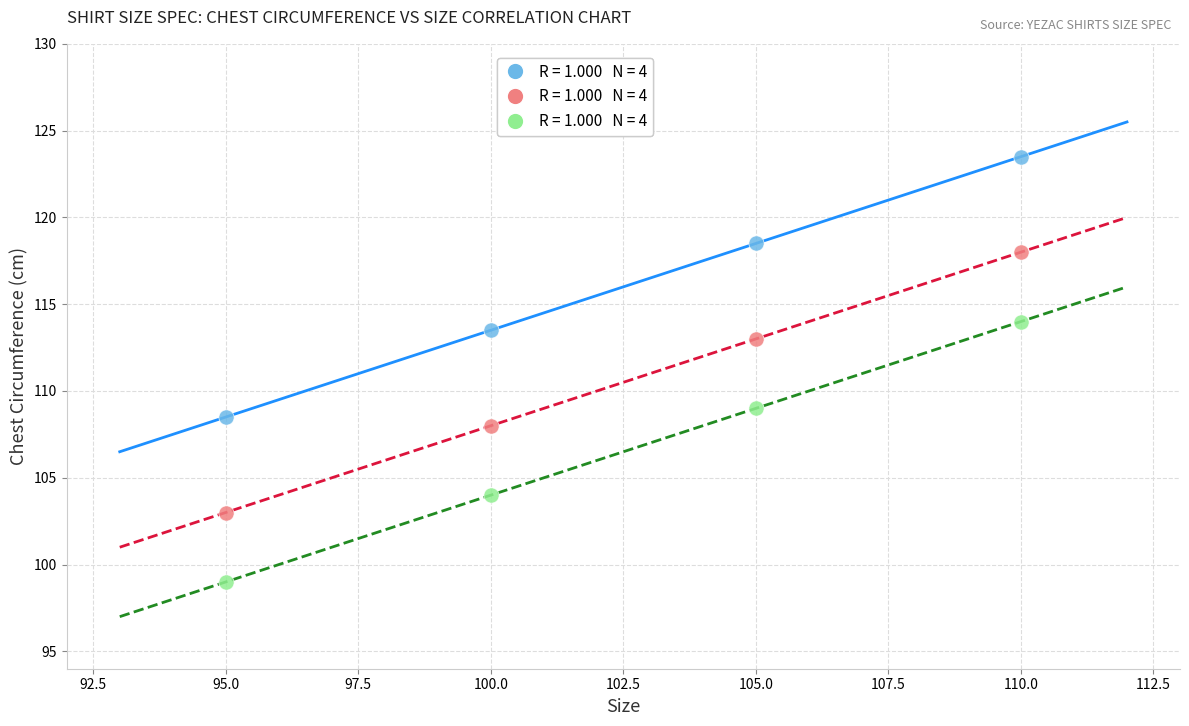

Across all data points, what is the range of X values (max minus min)?

15.0